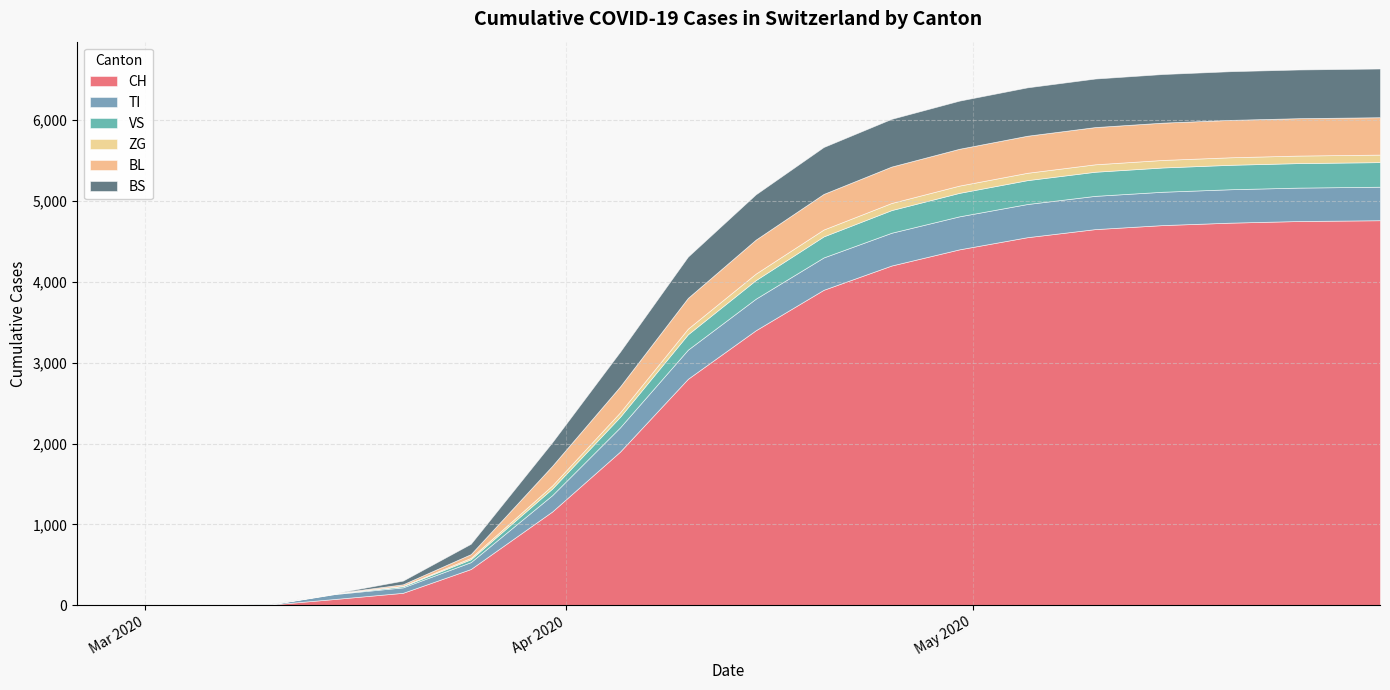

Between which two adjacent categories do VS and BS first intersect?

2 and 3